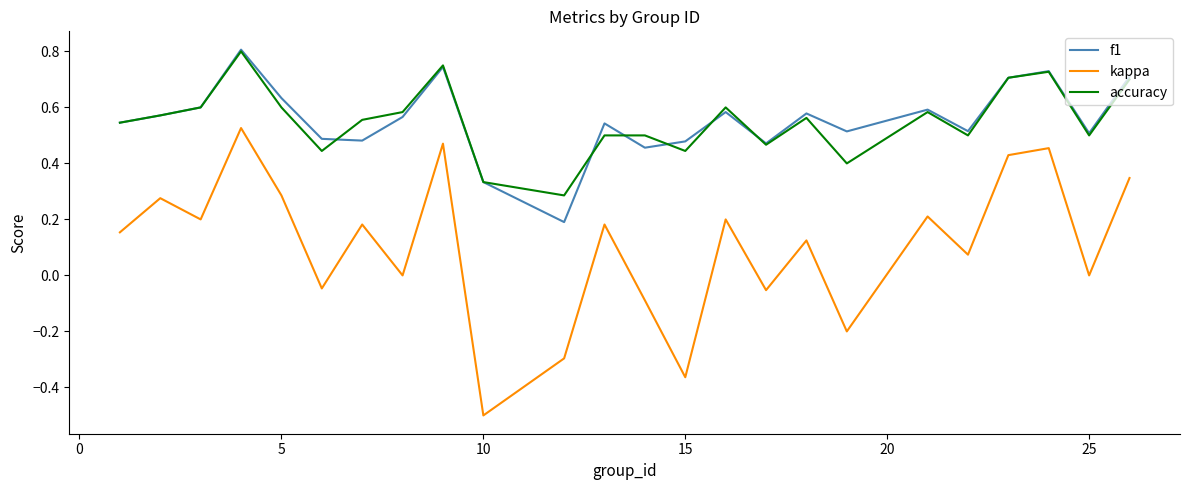

True or false: kappa and accuracy intersect in this chart.

False